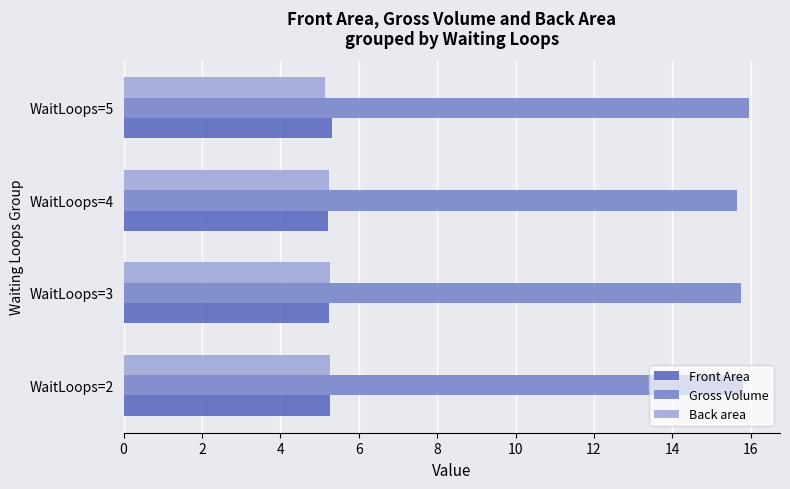

The value of Back area at WaitLoops=3 is 5.3. True or false?

True